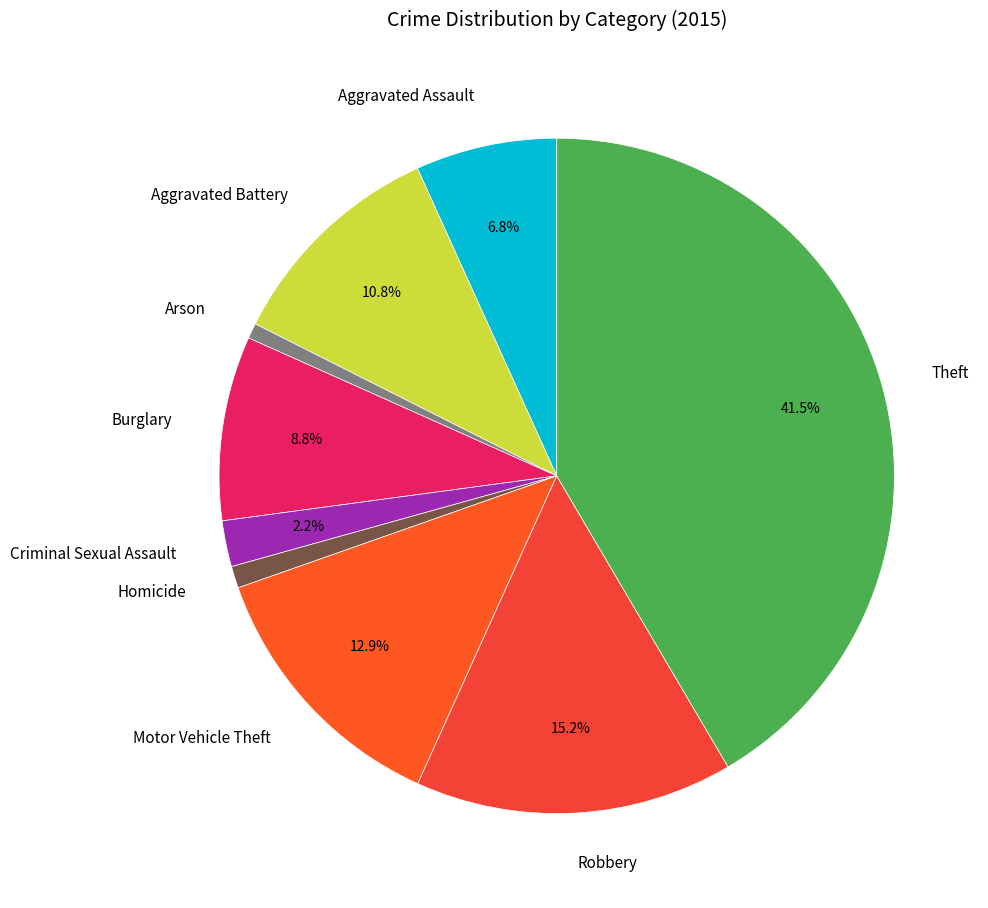

Combined, do Homicide and Robbery account for over 50%?

No